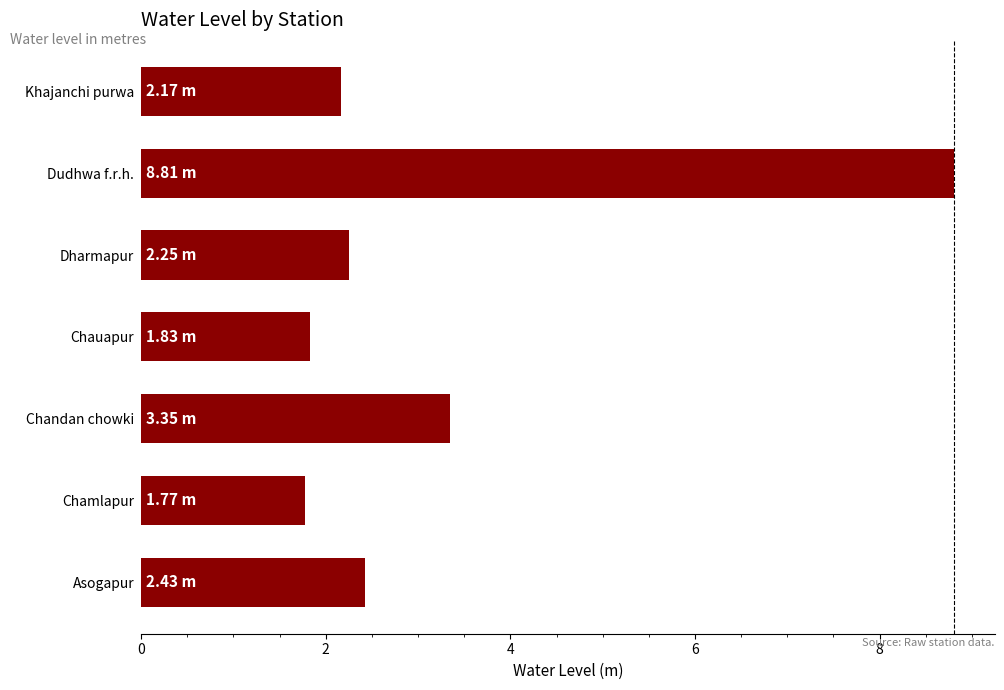

At which label is the value closest to 5?

Chandan chowki